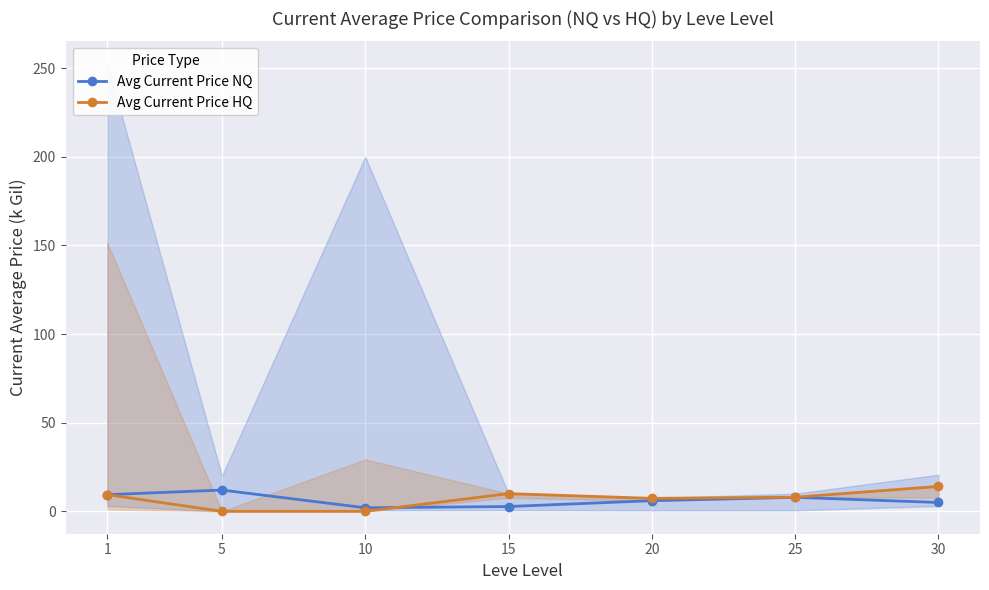

How many data points in Avg Current Price HQ are above 7?

5